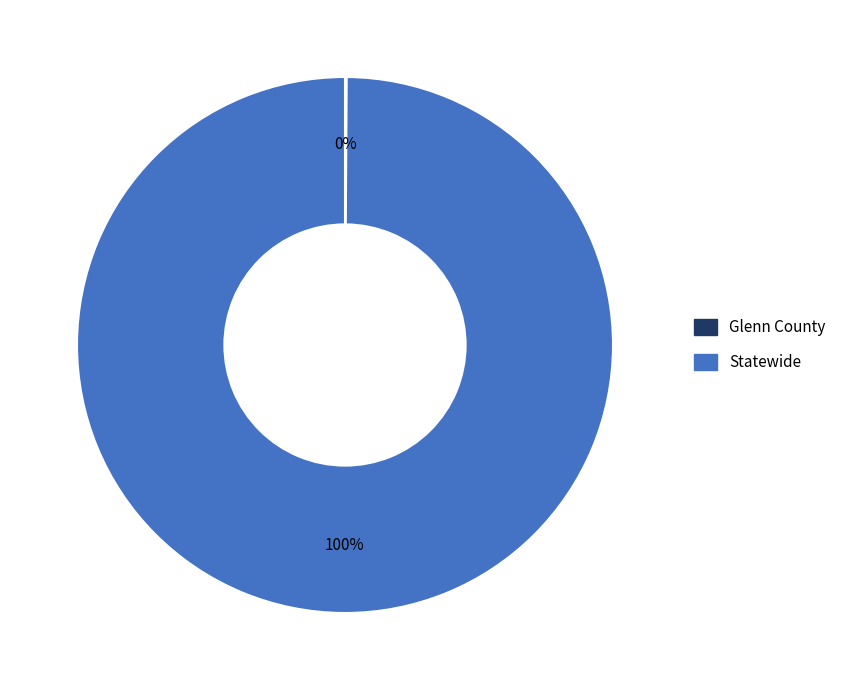

Which category has the biggest portion of the pie?

Statewide